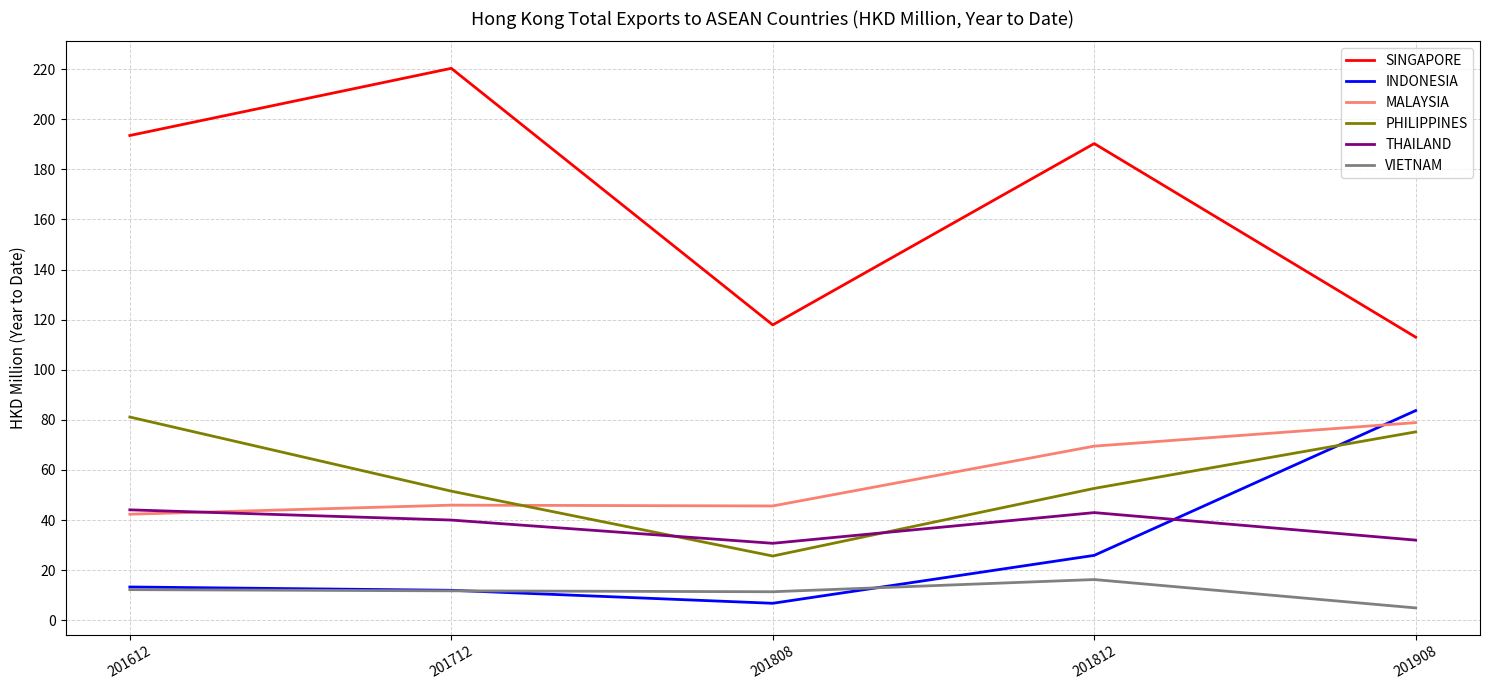

List the series in order of their peak value, lowest first.

VIETNAM, THAILAND, MALAYSIA, PHILIPPINES, INDONESIA, SINGAPORE